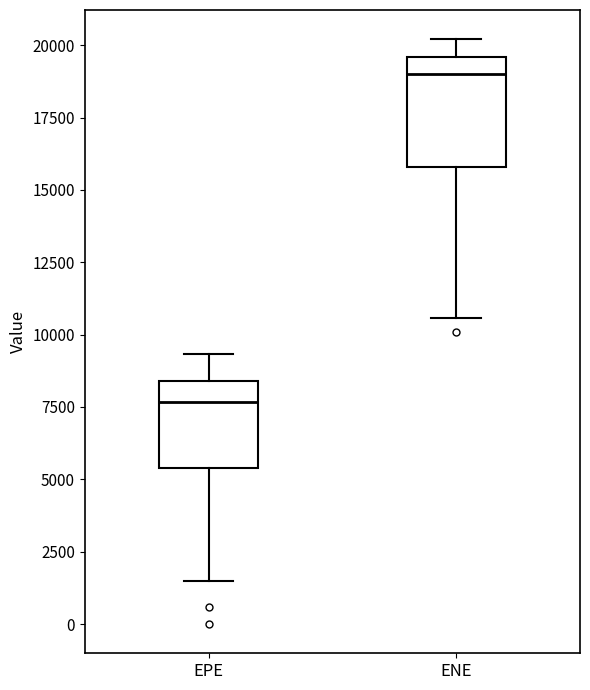

Reading left to right, read every box against the y-axis: the position of its median line, the range the box covers, and the ends of its whiskers. The values are not printed on the chart, so give them approximately, as read against the axis.

EPE: median 7500, box 5500 to 8500, whiskers 1500 to 9500
ENE: median 19000, box 16000 to 19500, whiskers 10500 to 20000